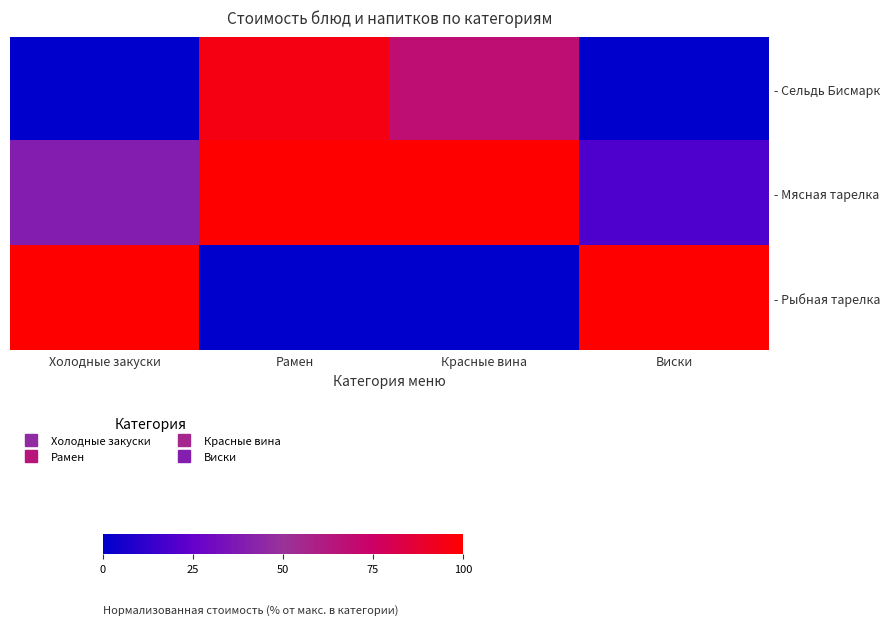

What is the total value across all series at Виски?

119.5